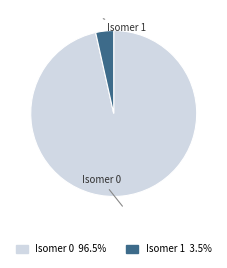

How many slices are in this pie chart?

2